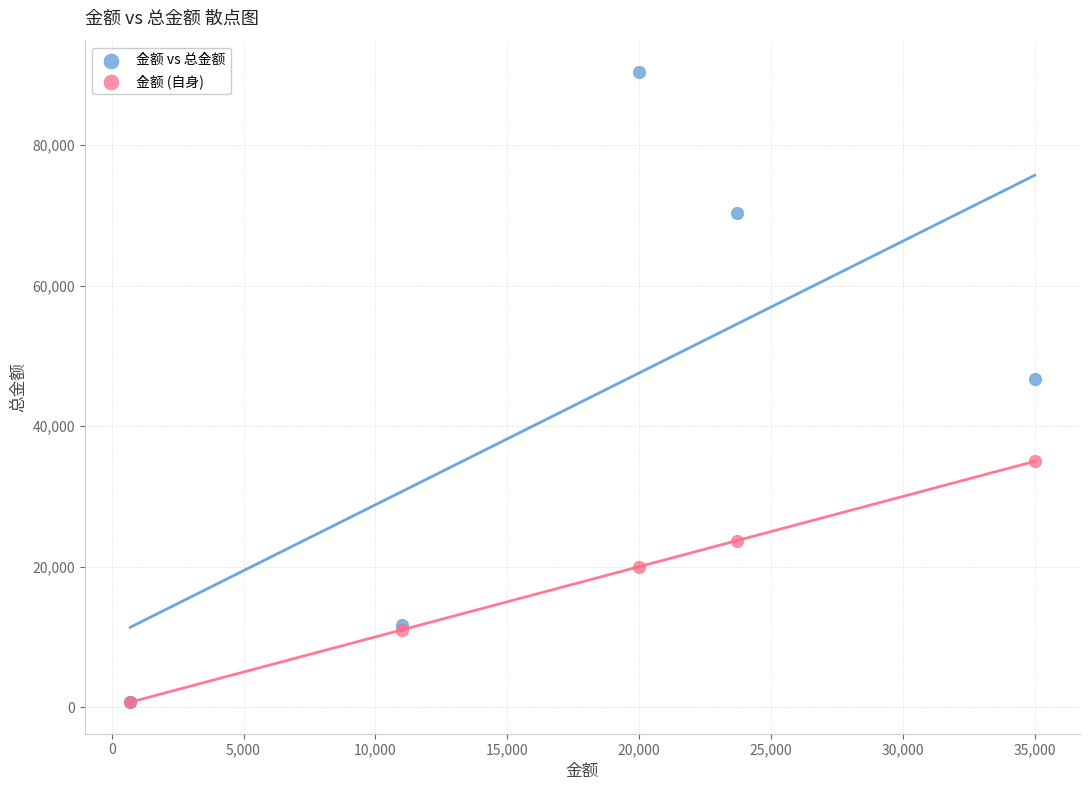

Which series has the largest Y range (max minus min)?

金额 vs 总金额